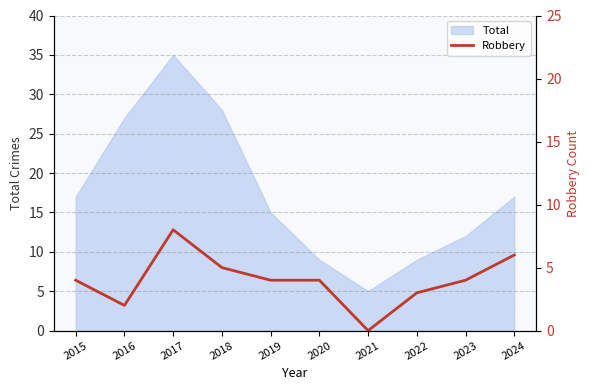

True or false: there are more than 2 points higher than both neighbors.

False